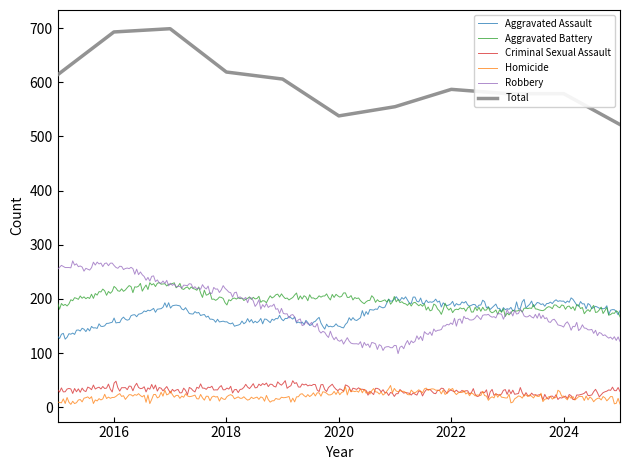

At which category is the sum across all series the highest?

2017